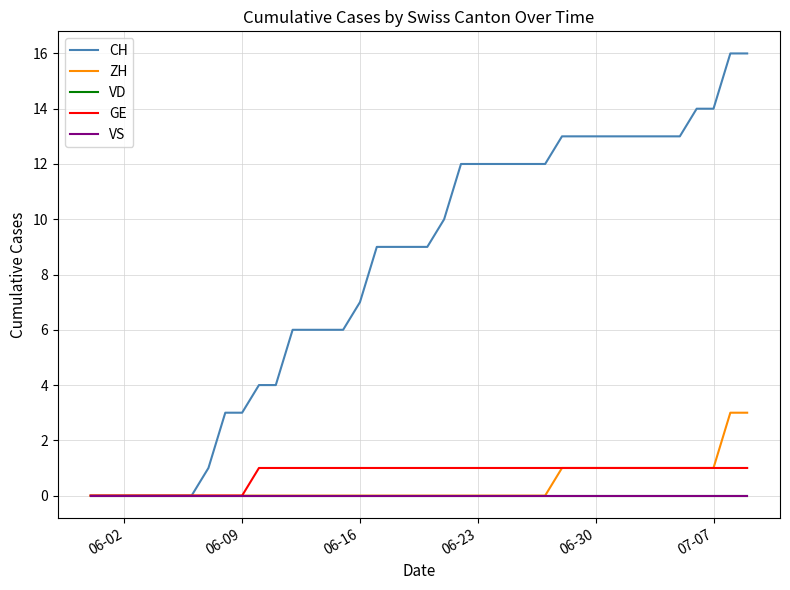

Is this an area chart (filled region under the line)?

No